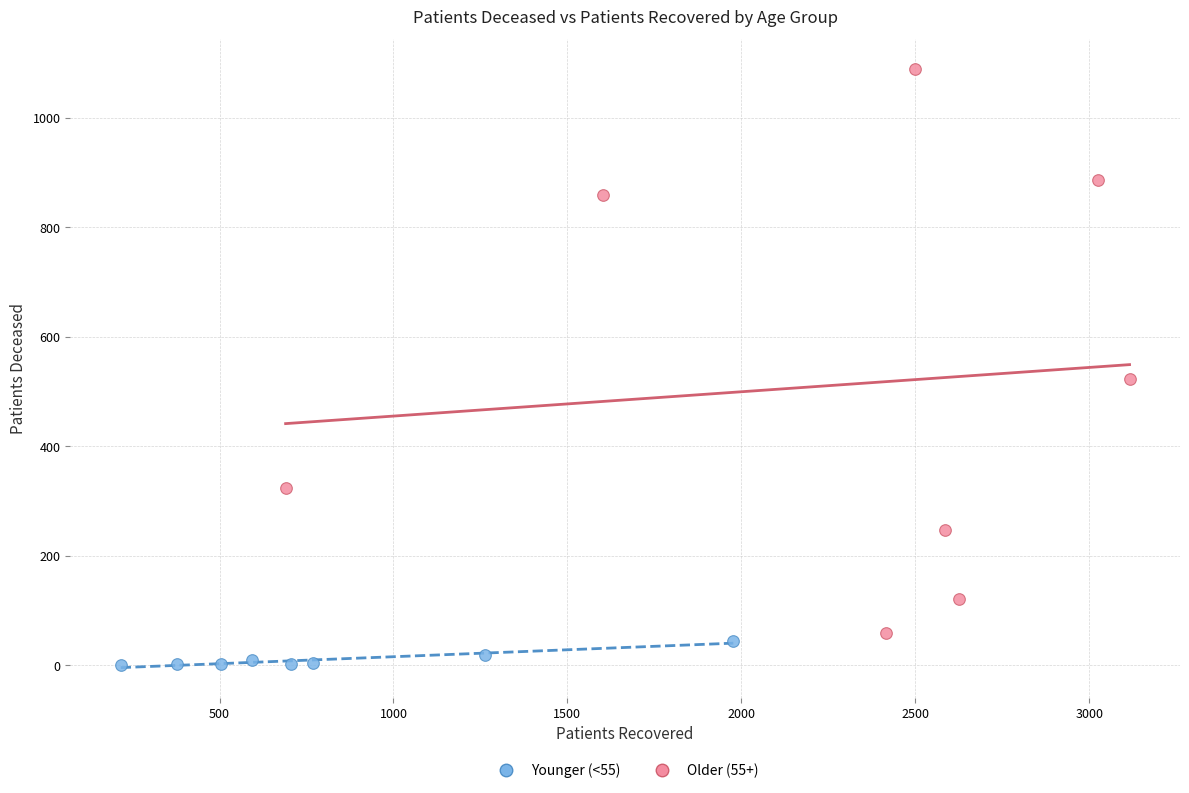

Which series contains the highest Y value?

Older (55+)